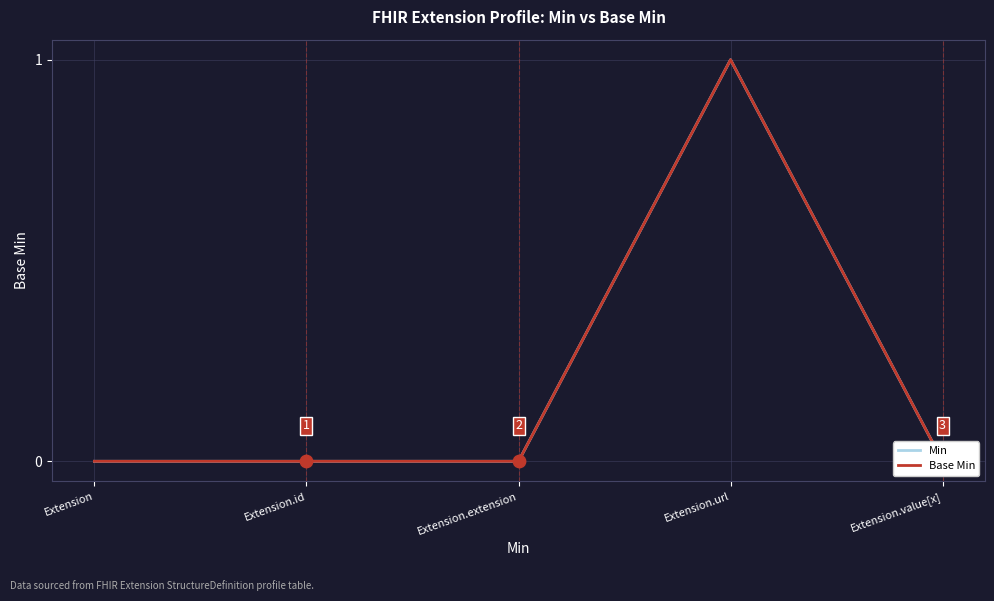

Which series contains the highest Y value?

Min